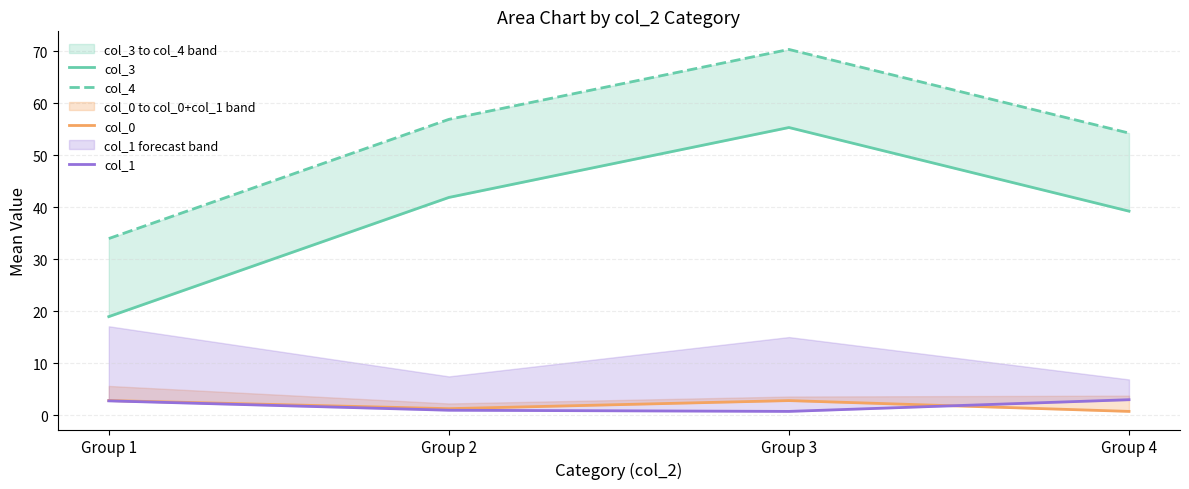

How many categories are shown in the chart?

4